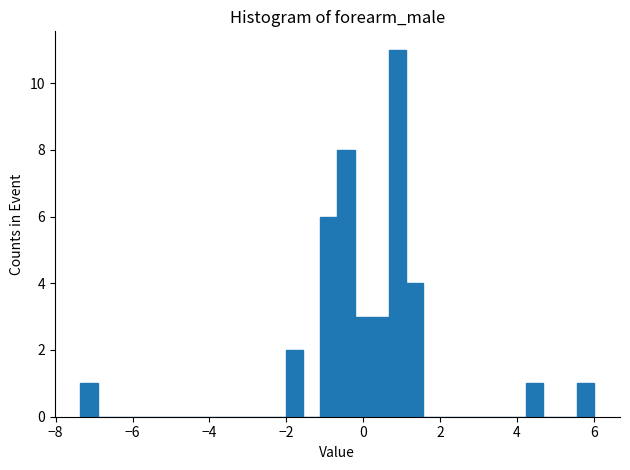

Read against the x-axis, roughly where is the centre of the tallest bar?

0.8